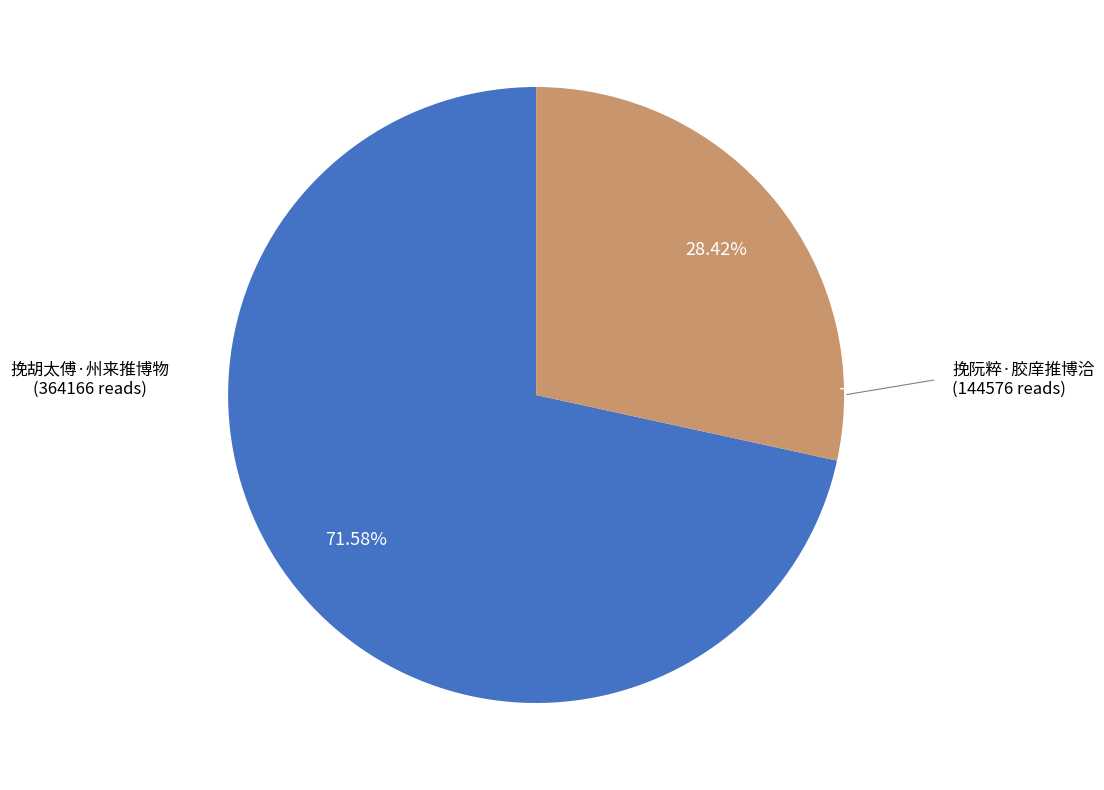

Does any single category account for the majority?

Yes